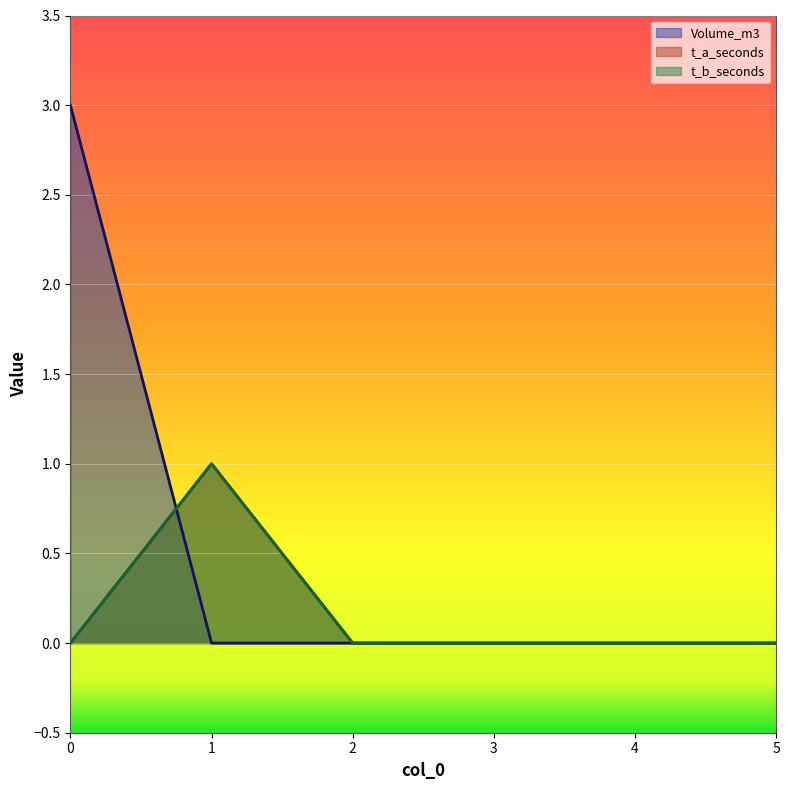

Which series has the largest range (max minus min)?

Volume_m3